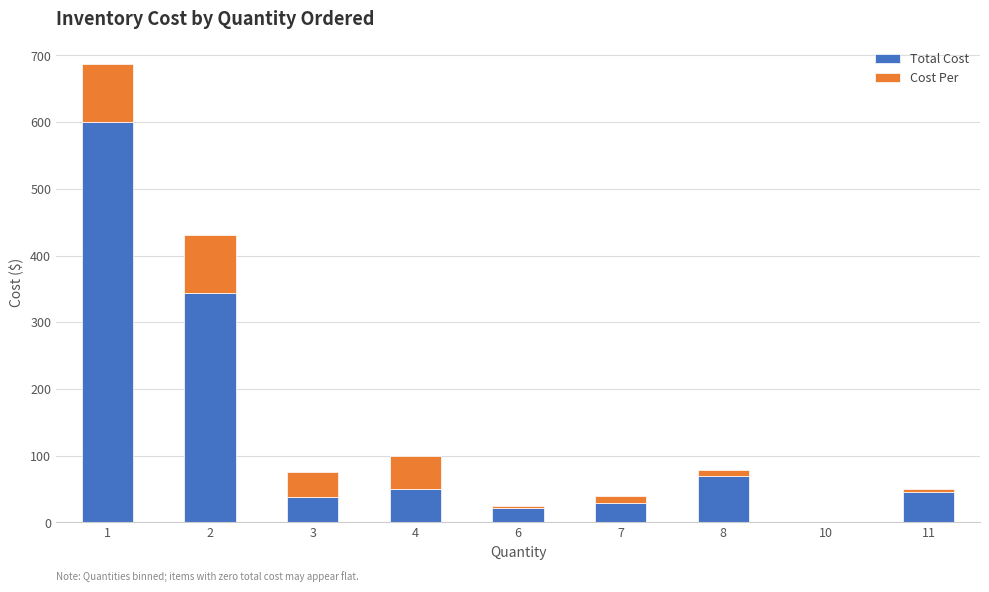

What is the highest value of the Total Cost series?

601.0